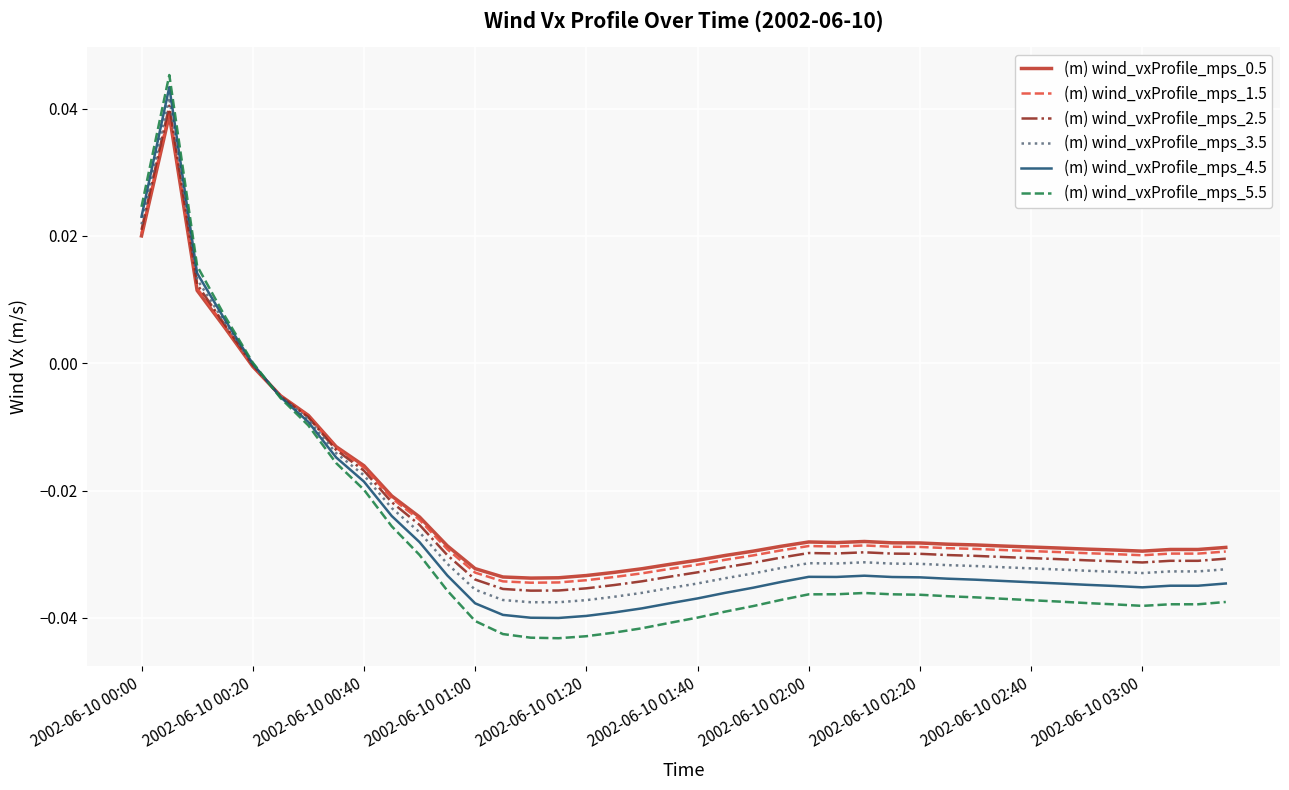

True or false: (m) wind_vxProfile_mps_4.5 and (m) wind_vxProfile_mps_5.5 cross at least once.

True